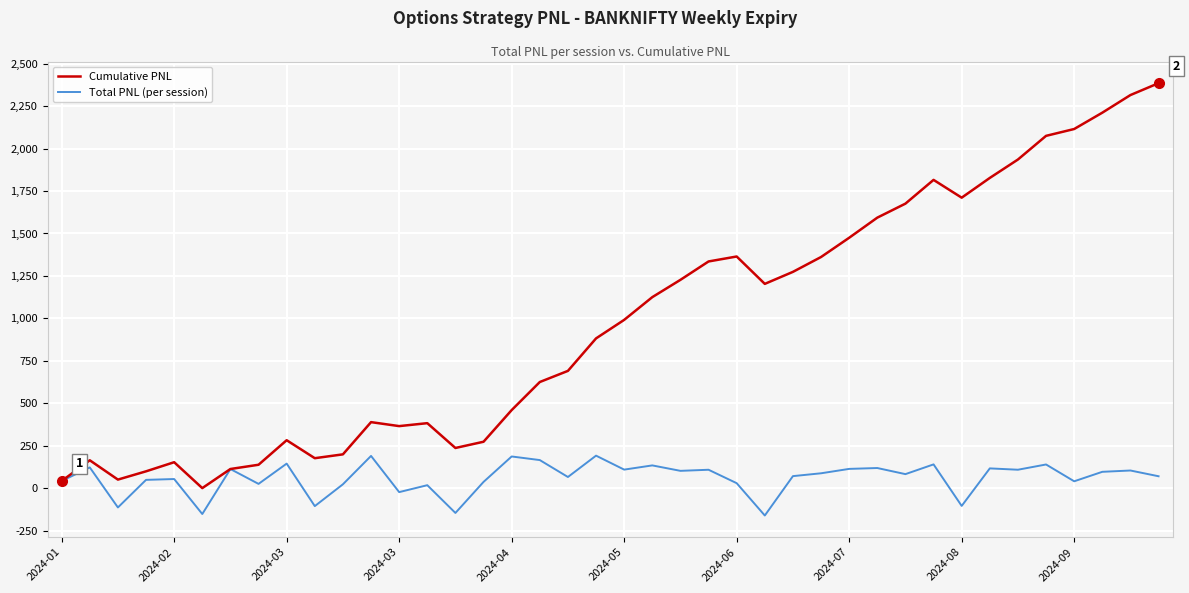

List the series in order of their overall mean, highest first.

Cumulative PNL, Total PNL (per session)